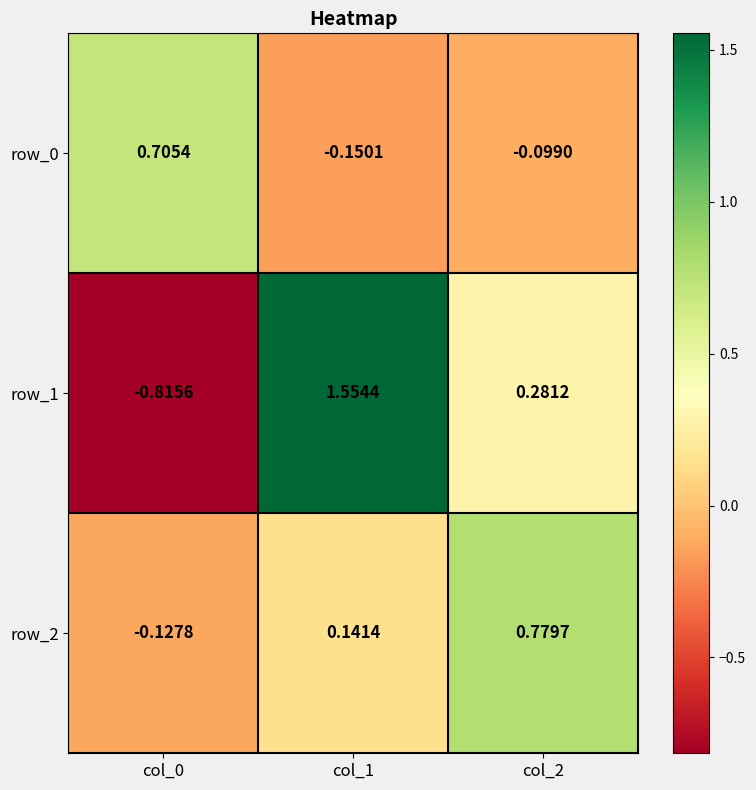

What is the difference between the second highest and minimum values in the row_1 series?

1.1